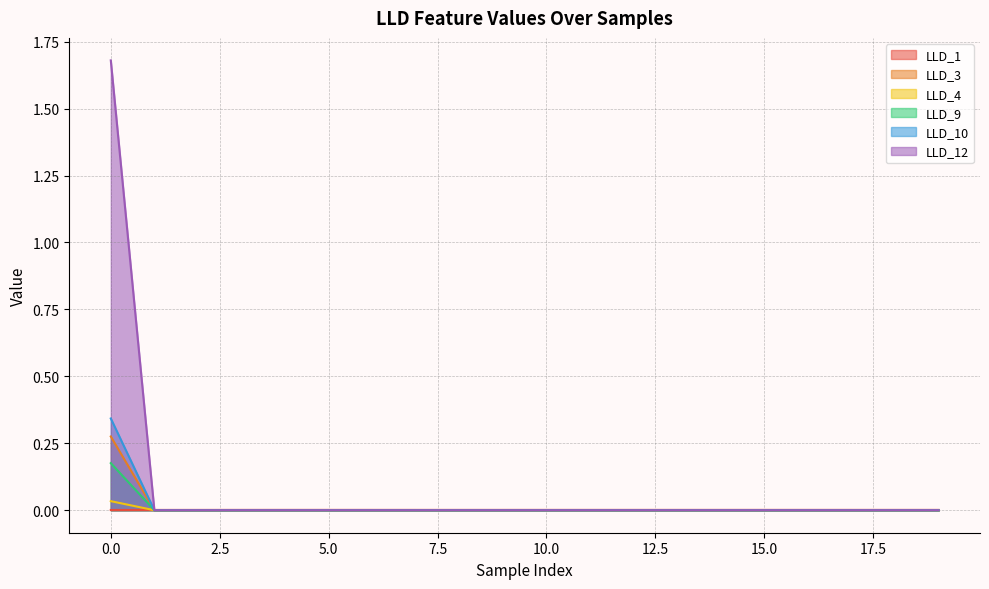

Rank the series by their maximum value, from lowest to highest.

LLD_1, LLD_4, LLD_9, LLD_3, LLD_10, LLD_12